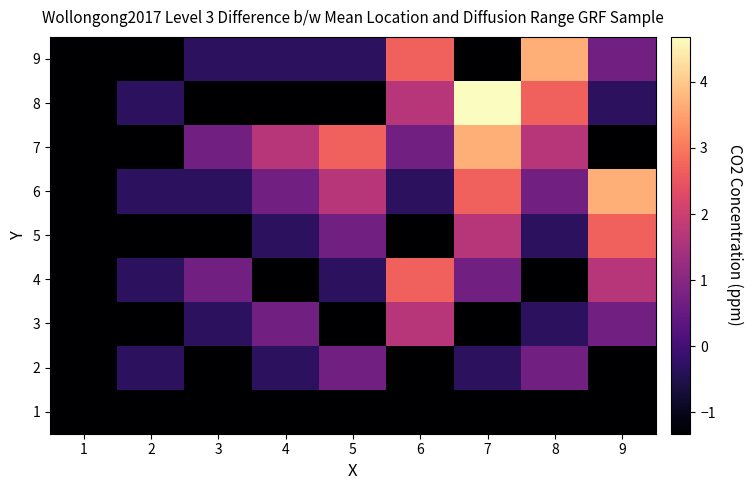

At which category does the chart reach its peak across all series?

7